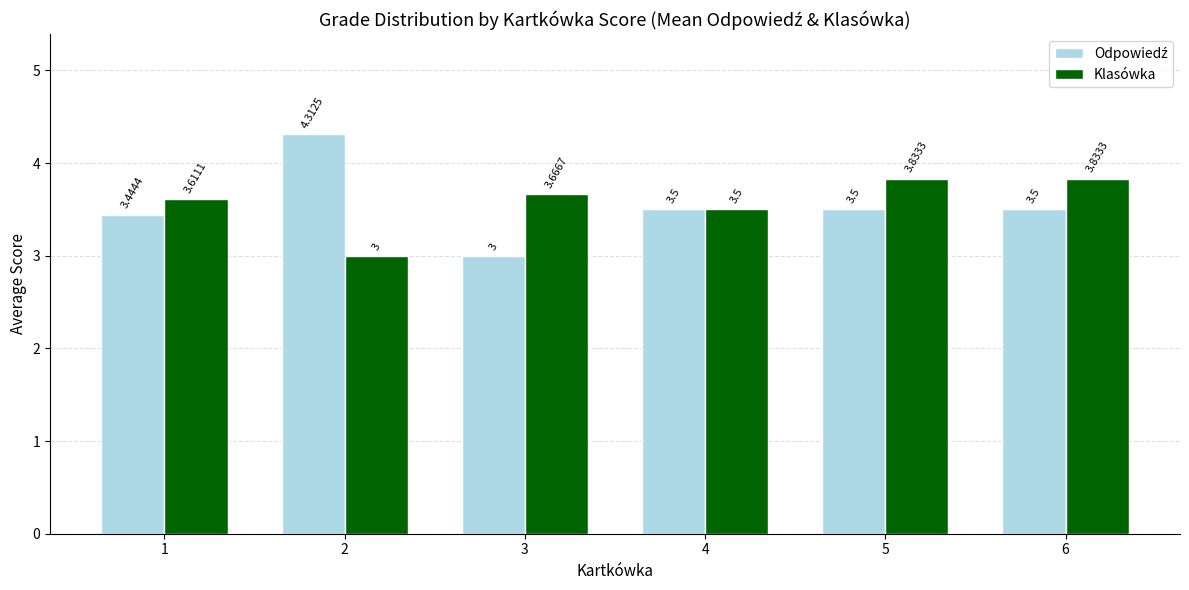

How many bars are there in each group?

2